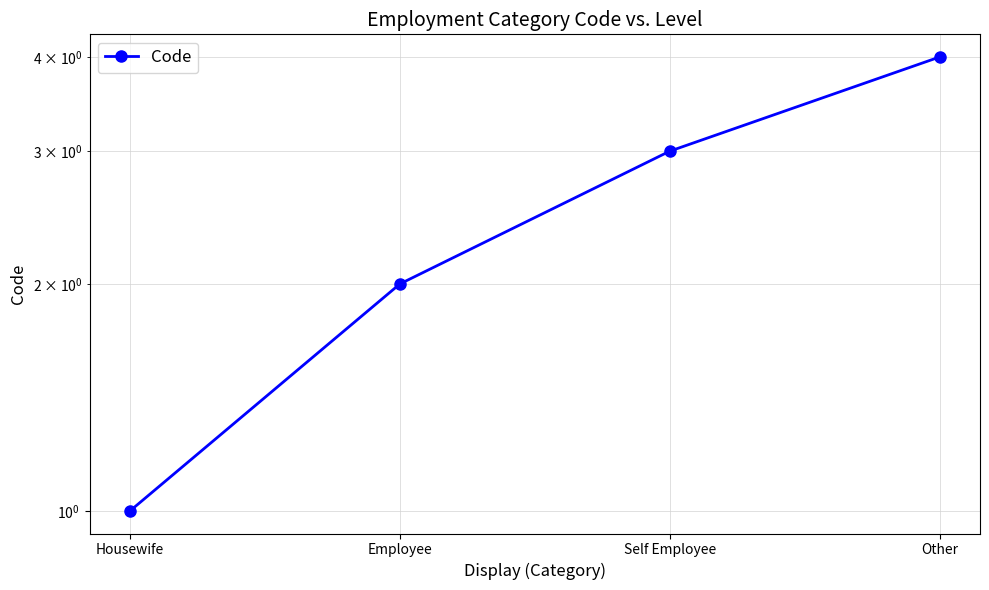

True or false: the data has more than 1 interior local peaks.

False